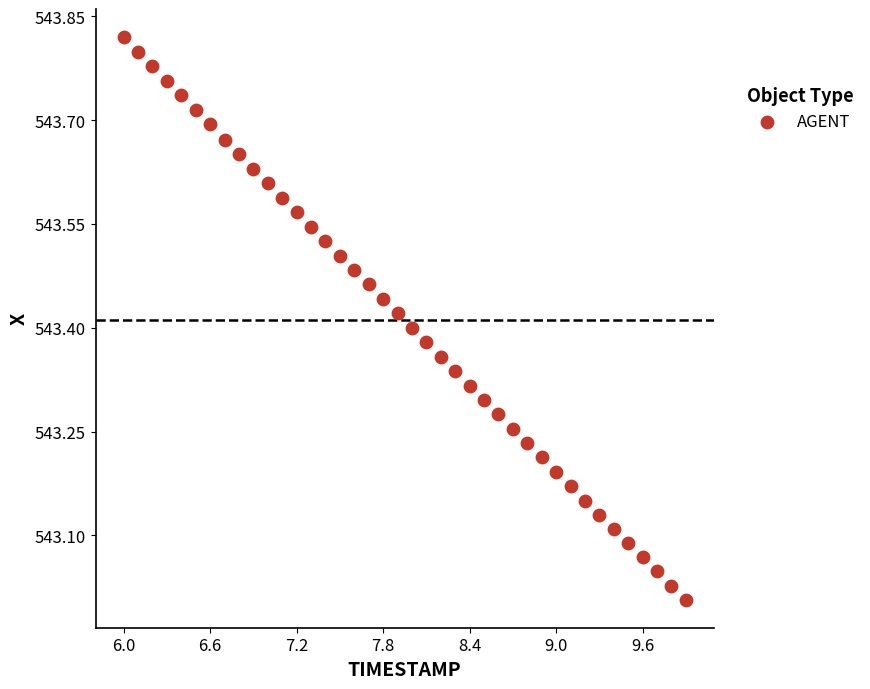

What is the range of Y values (max minus min)?

0.8